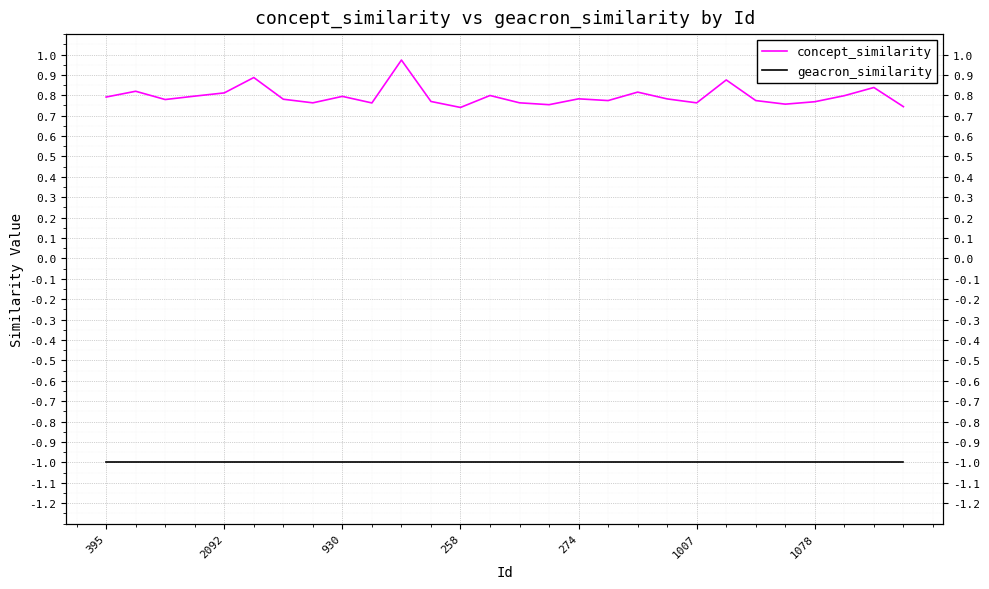

What position from the right is 19?

9